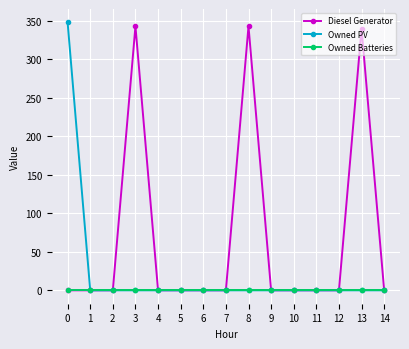

Which series changed the most between 11 and 13?

Diesel Generator